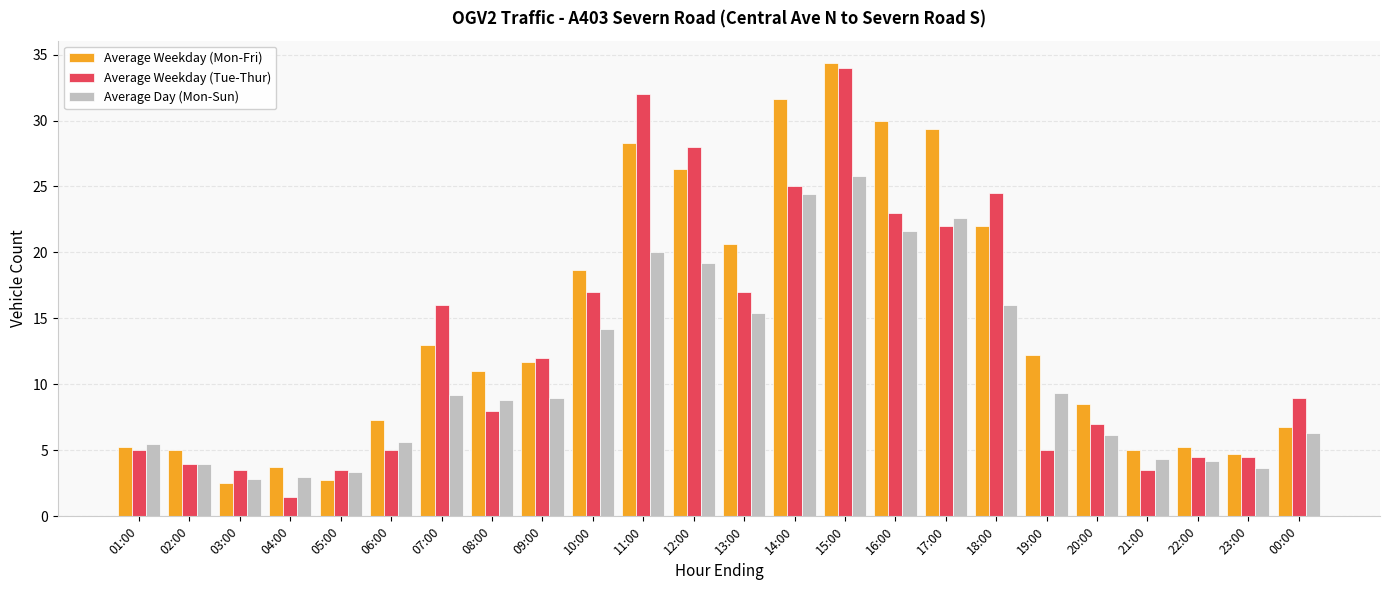

What is the difference between the maximum and minimum values in the Average Weekday (Tue-Thur) series?

32.5